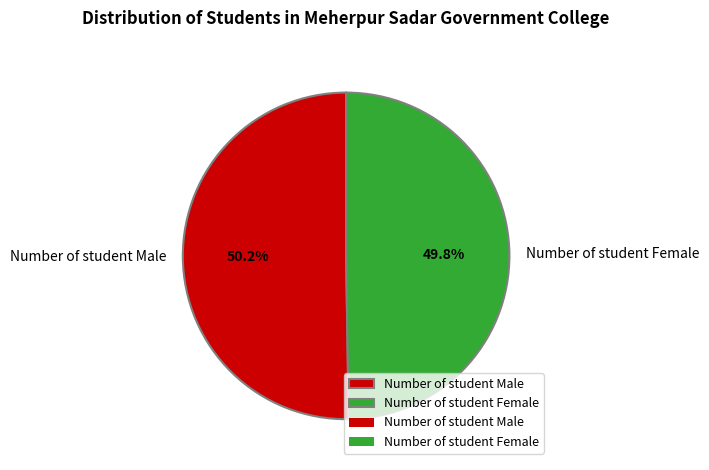

Count the number of slices in the pie.

2